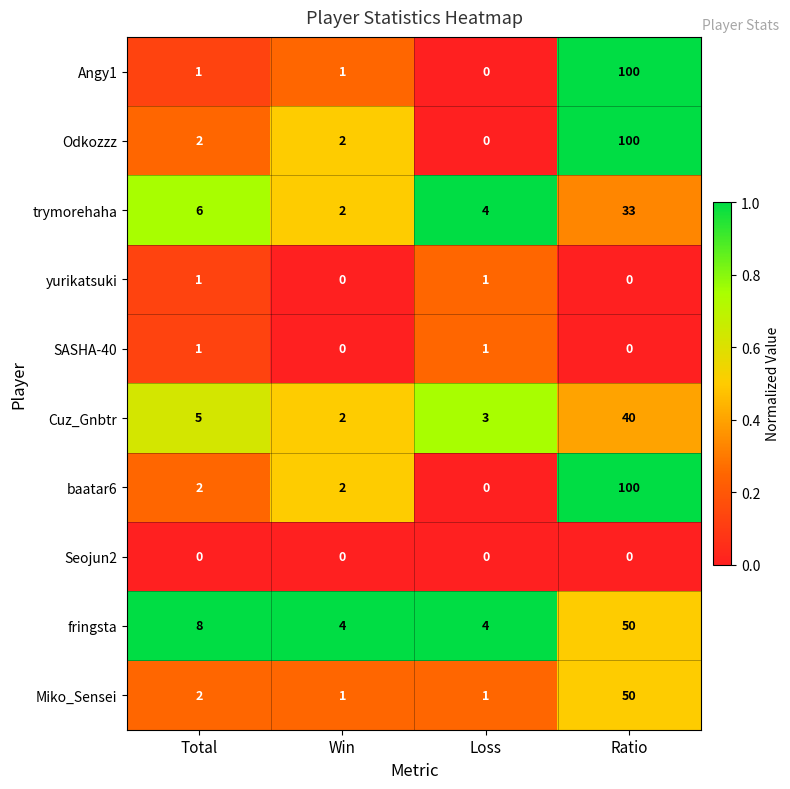

What is the spread (max minus min) of values at Ratio?

100